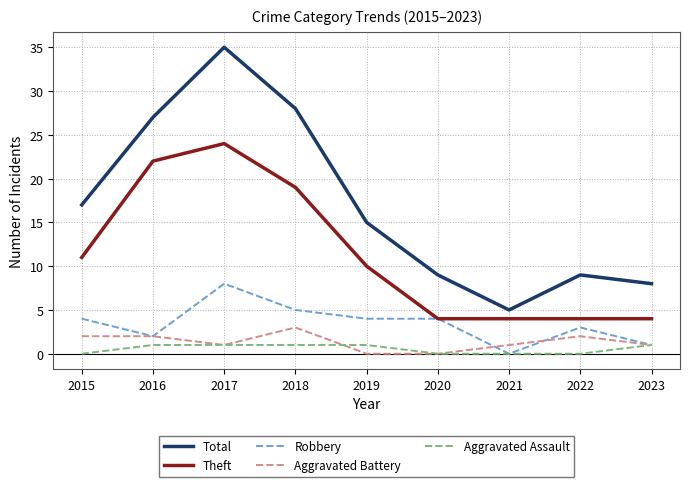

Between 2017 and 2019, which series saw the biggest shift?

Total